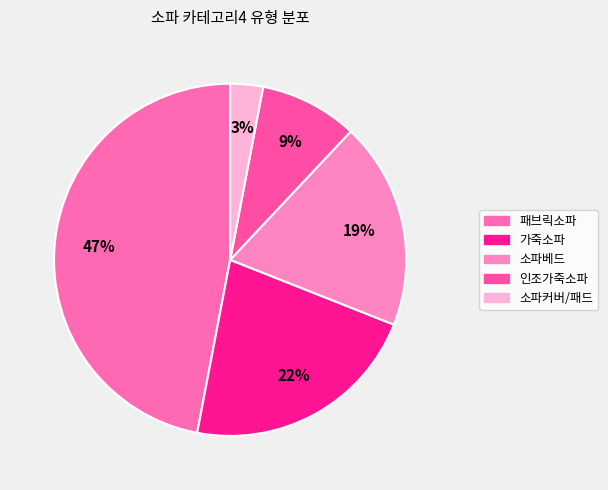

The 패브릭소파 slice represents 47% of the pie. True or false?

True